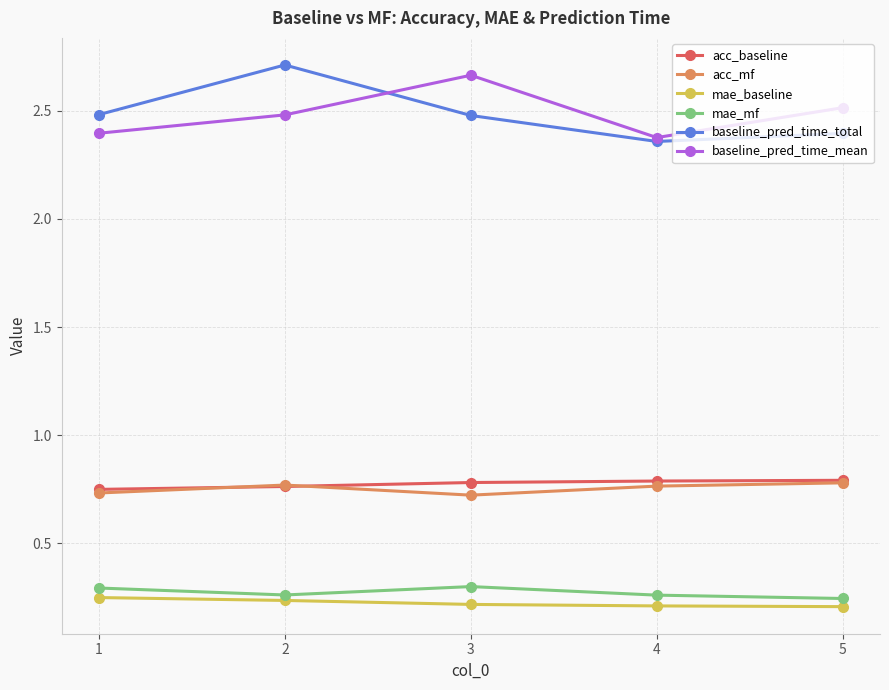

Which series has the widest spread of values?

baseline_pred_time_total